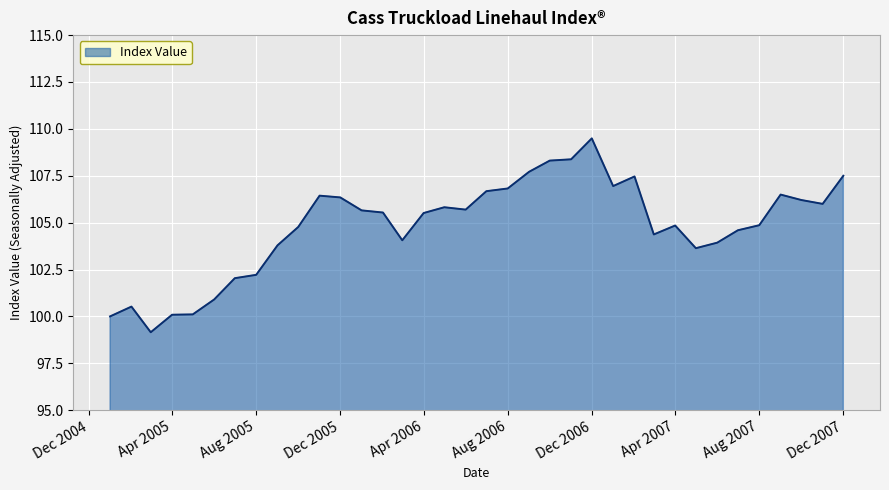

What is the maximum value shown in the chart?

109.5